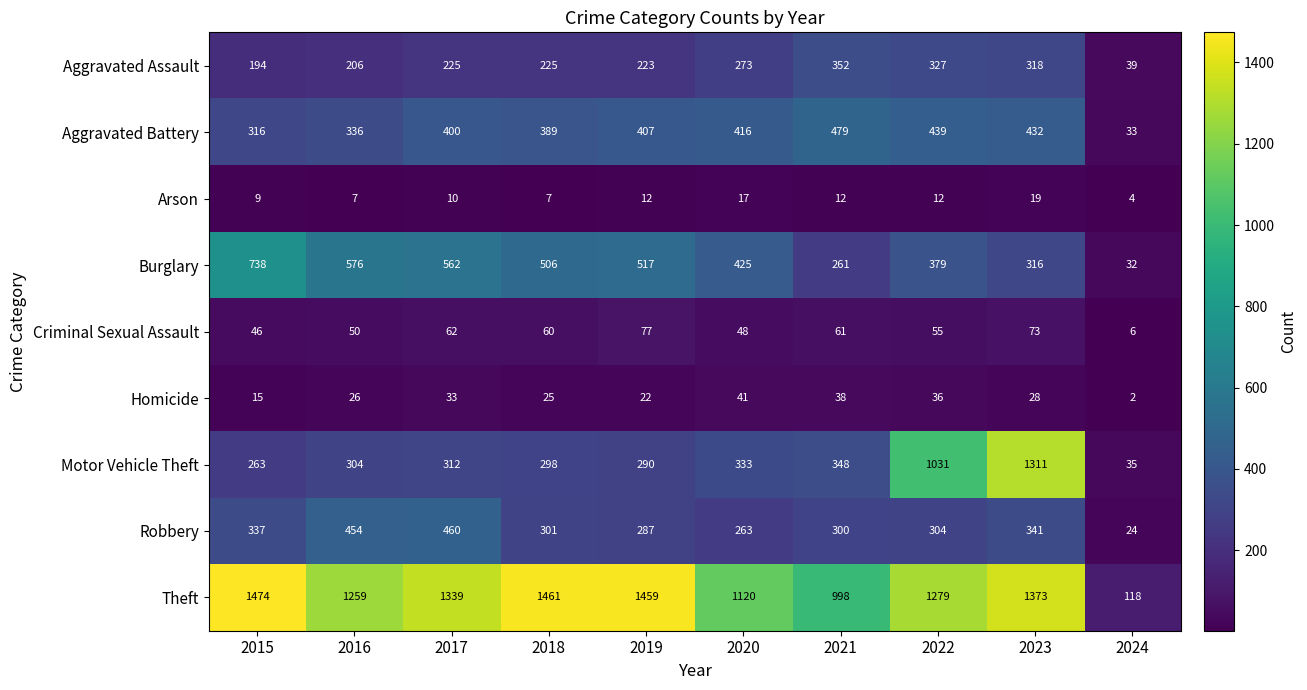

What is the difference between the Aggravated Assault values at 2017 and 2015?

31